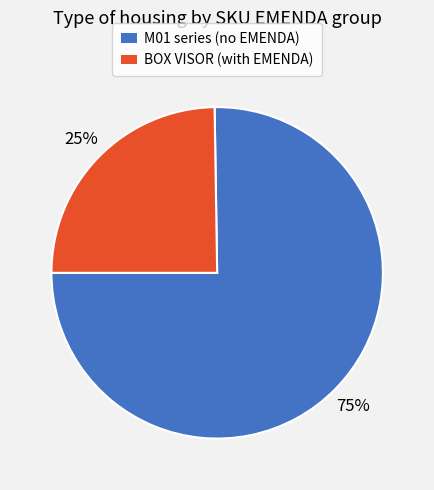

Is there any slice that represents more than half of the pie?

Yes